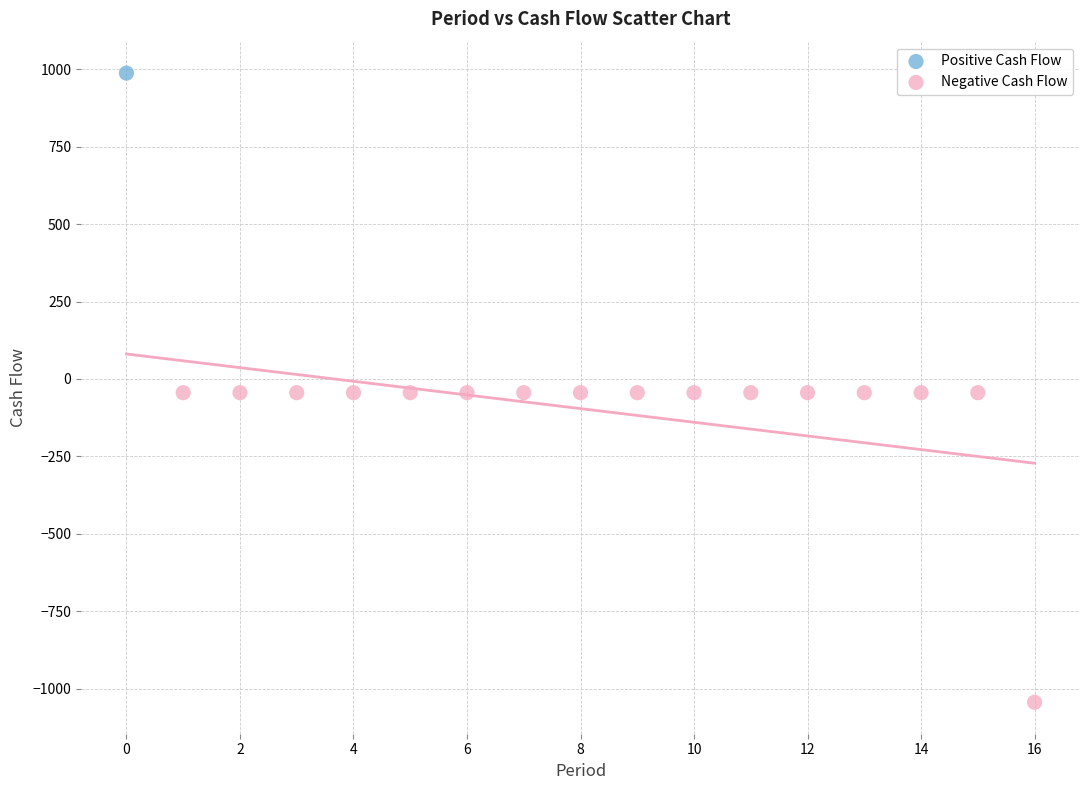

What are all the series names shown in the legend?

Positive Cash Flow, Negative Cash Flow